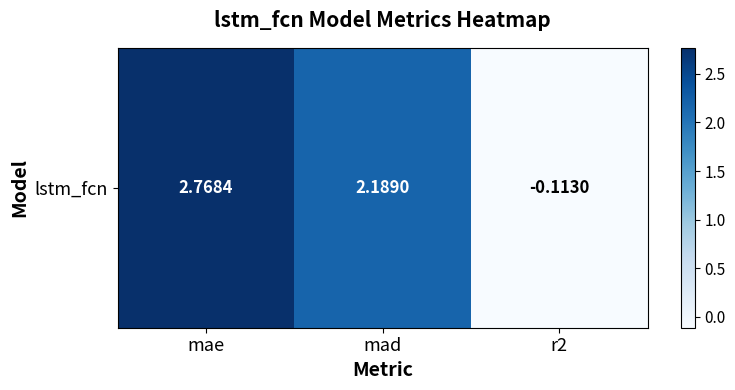

List the labels in order of value, largest first.

mae, mad, r2